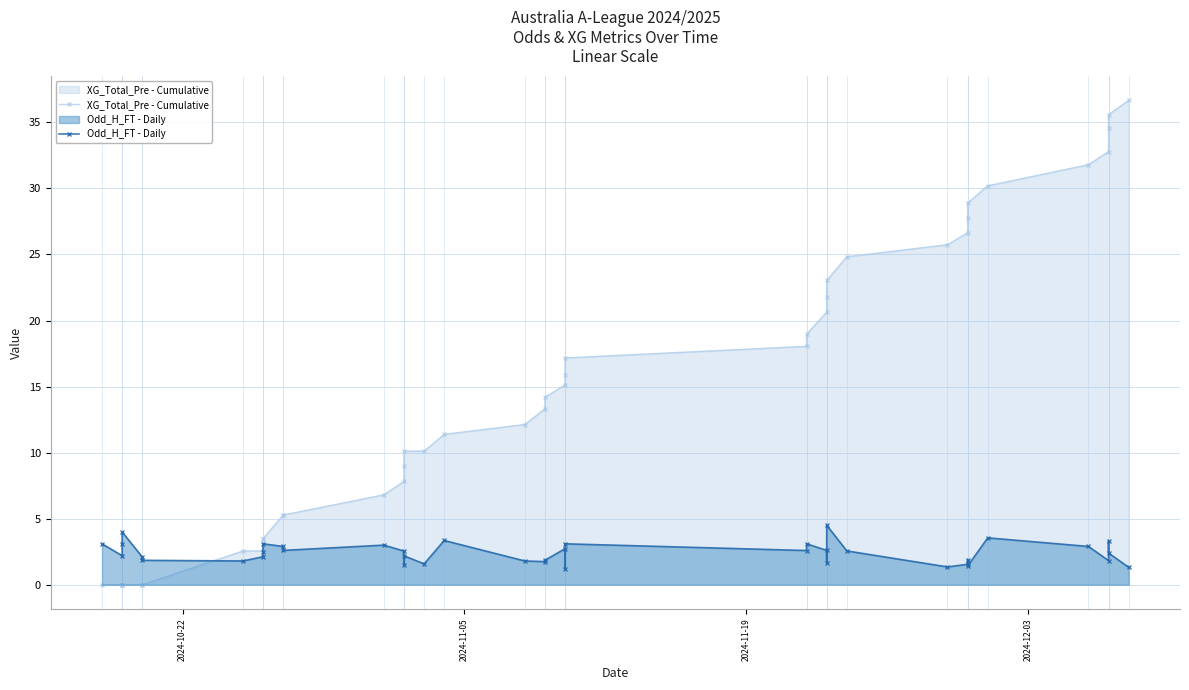

What is the highest value of the Odd_H_FT - Daily series?

4.5